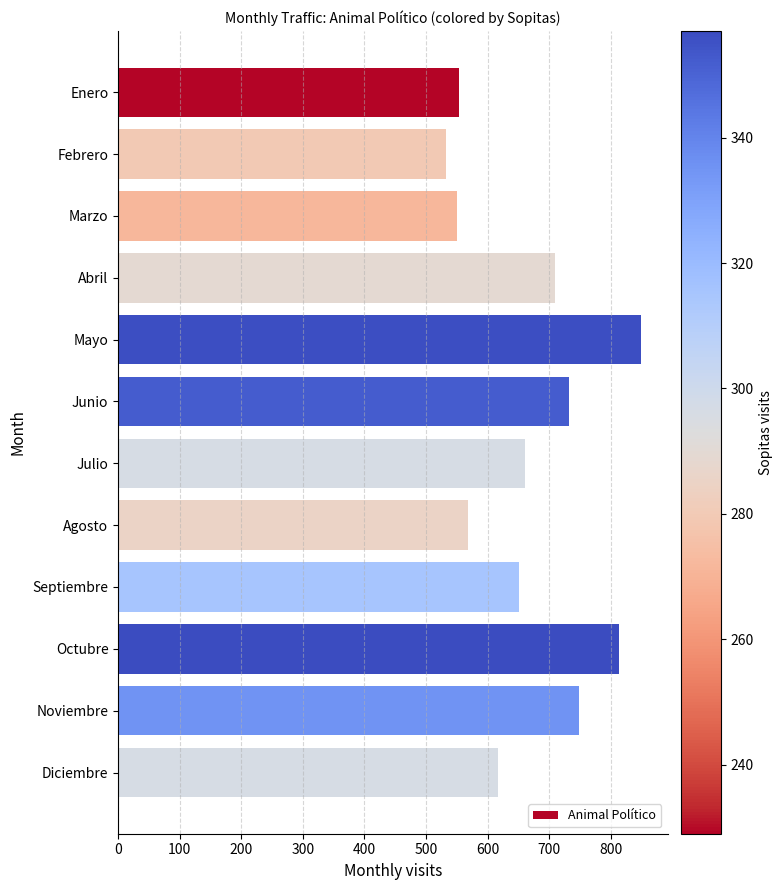

Where is the data nearest to the value 691?

Abril